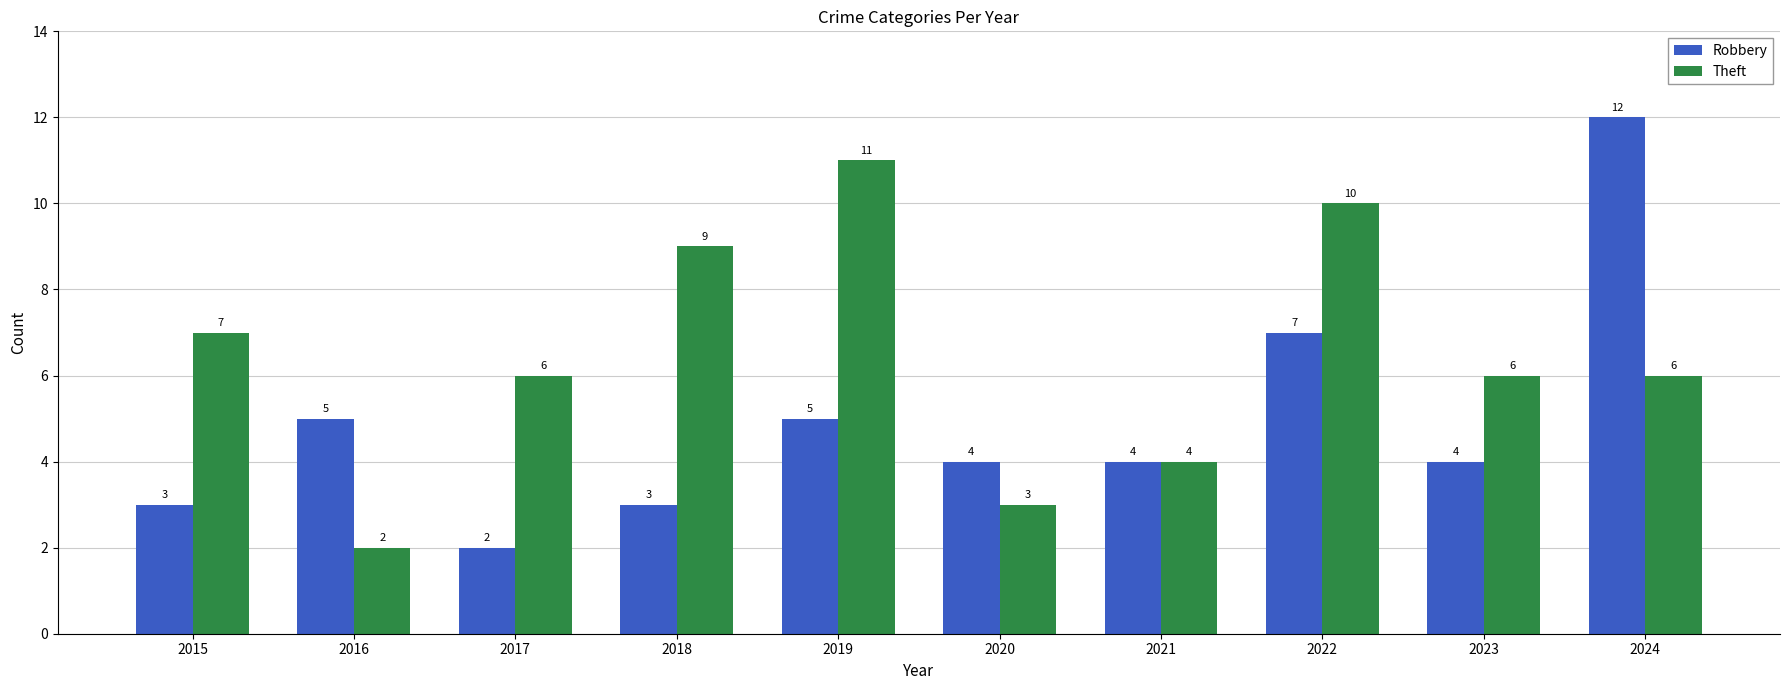

What is the value of the Theft bar at the 6th from the left?

3